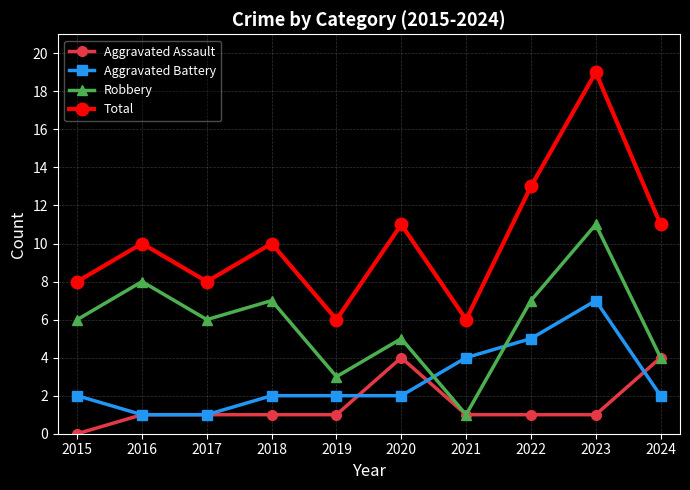

What is the total value across all series at 2022?

26